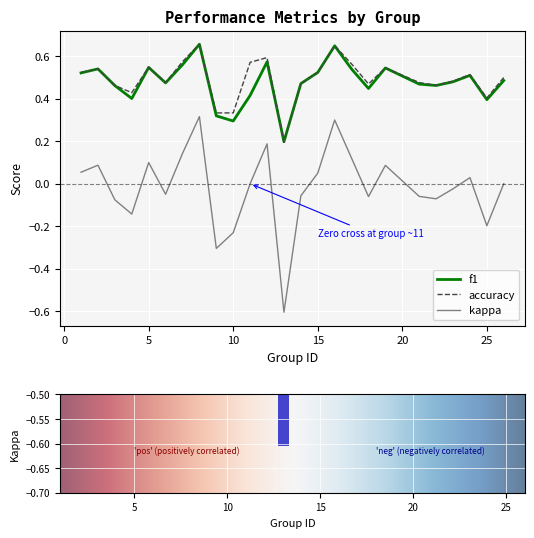

The f1 series shows 0.3 at 22. True or false?

False